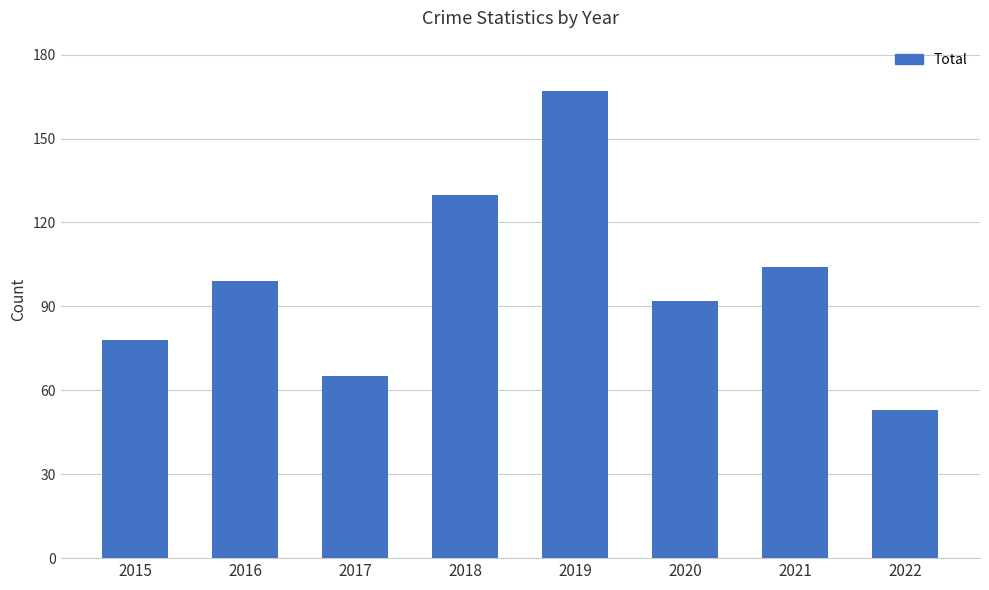

Rank the categories by value from lowest to highest.

2022, 2017, 2015, 2020, 2016, 2021, 2018, 2019